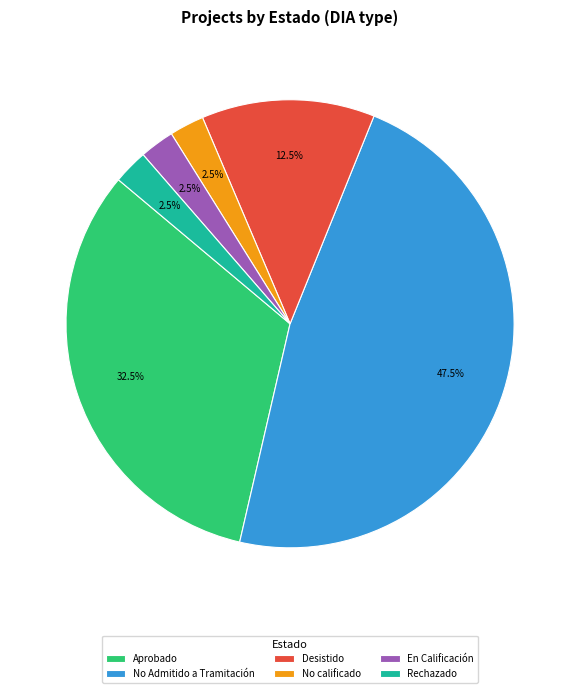

Is En Calificación the majority of the pie?

No